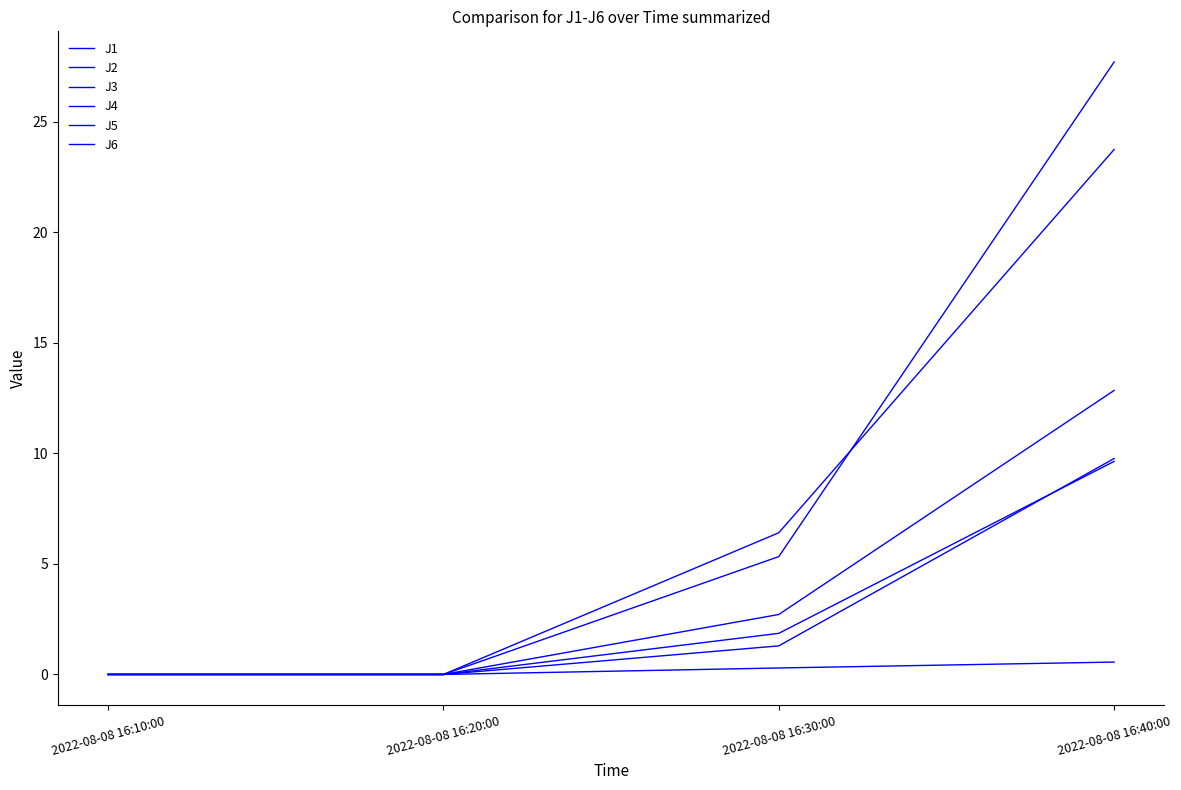

Is this an area chart (filled region under the line)?

No